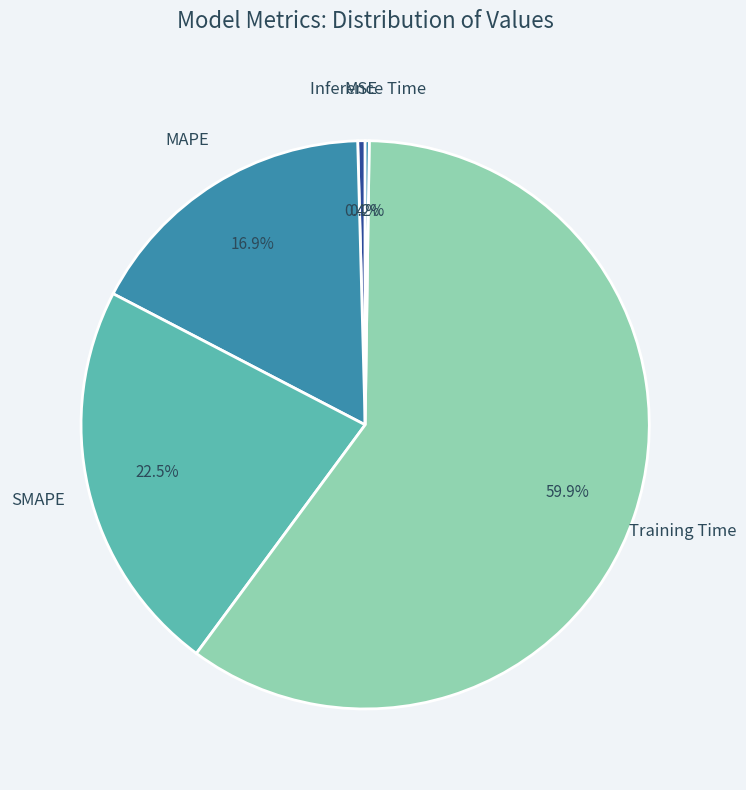

Which slice is the largest?

Training Time